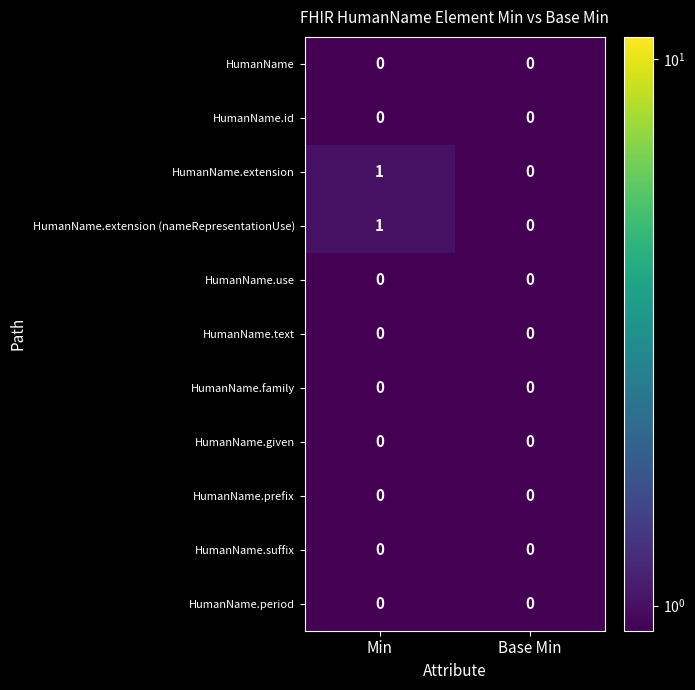

What is the difference between the highest and lowest values at Min?

1